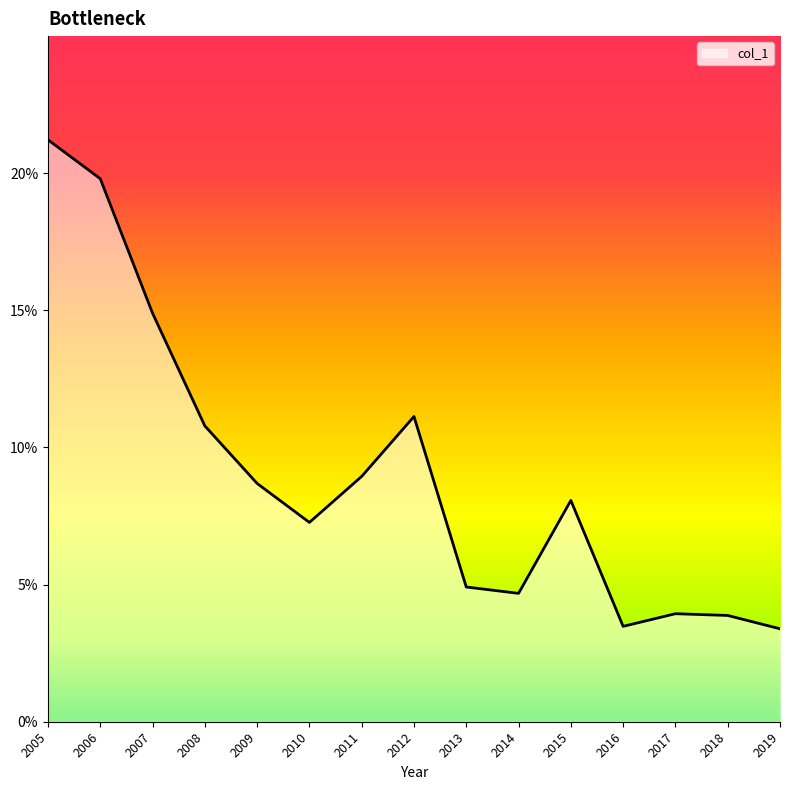

Rank the categories by value from highest to lowest.

2005, 2006, 2007, 2012, 2008, 2011, 2009, 2015, 2010, 2013, 2014, 2017, 2018, 2016, 2019